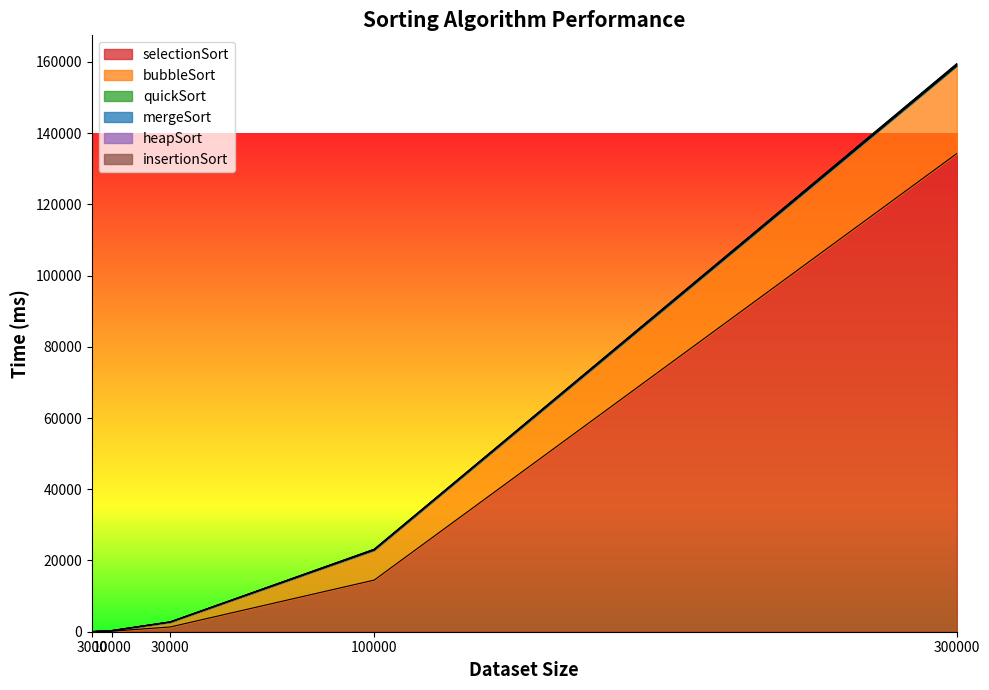

What is the average value of the quickSort series?

37155